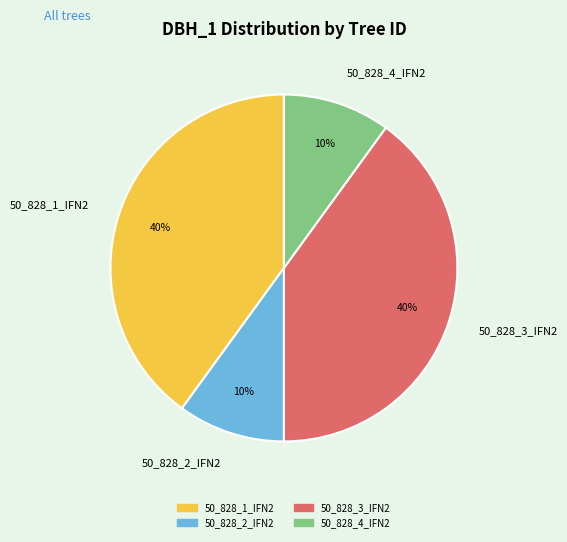

How many slices are in this pie chart?

4